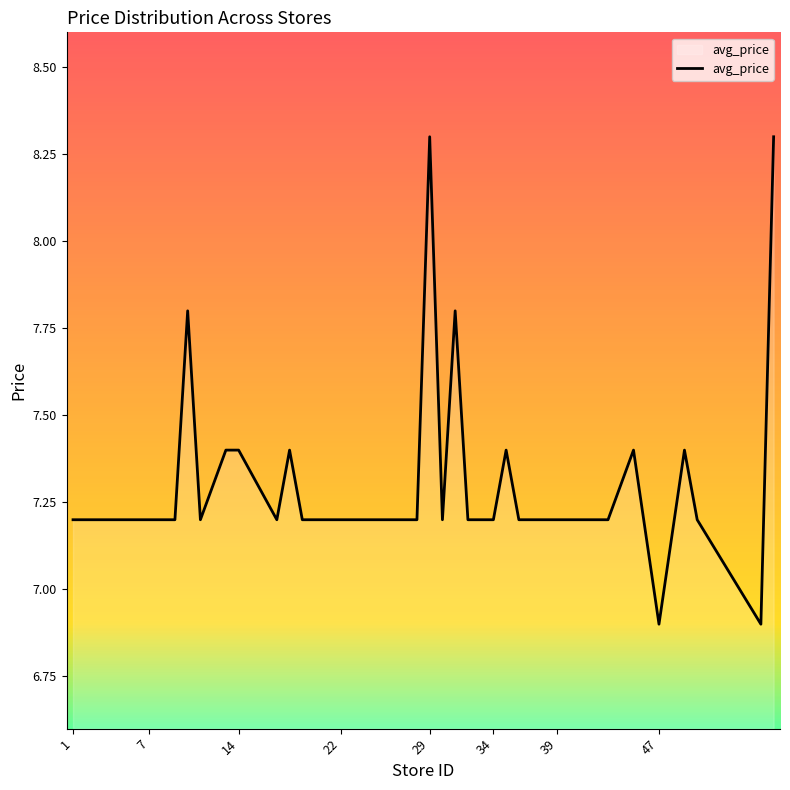

What is the smallest value displayed?

6.9